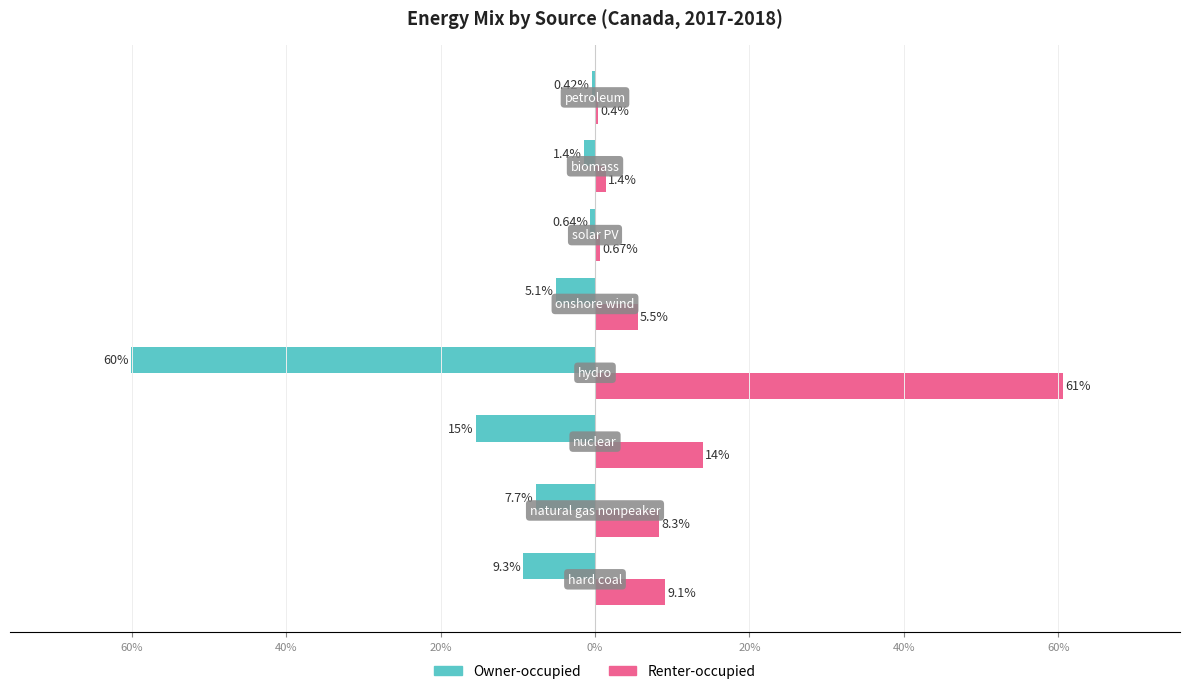

List the series in order of their overall mean, highest first.

Renter-occupied, Owner-occupied